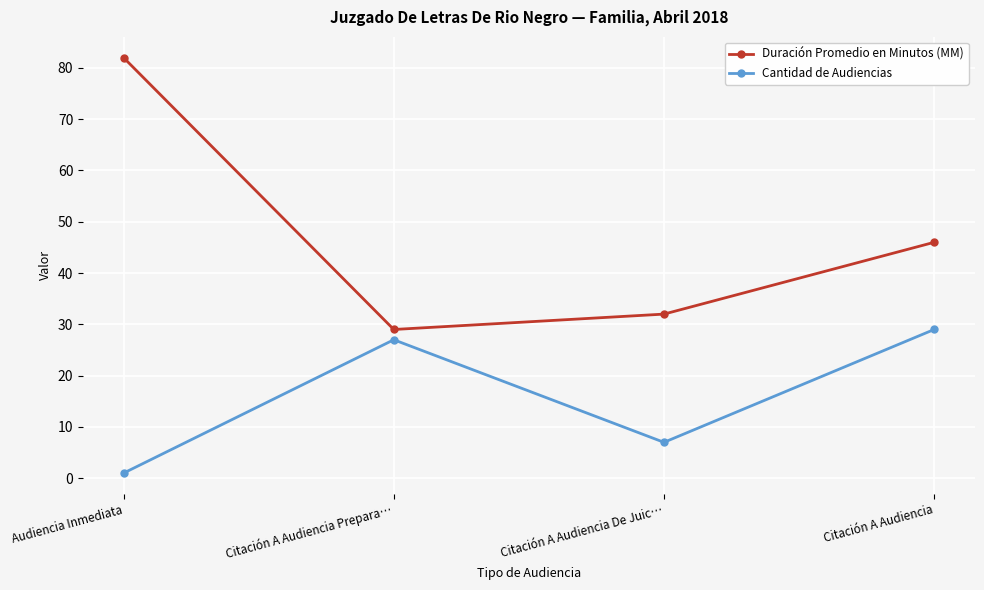

Is it true that Cantidad de Audiencias equals 29 at Citación A Audiencia?

True